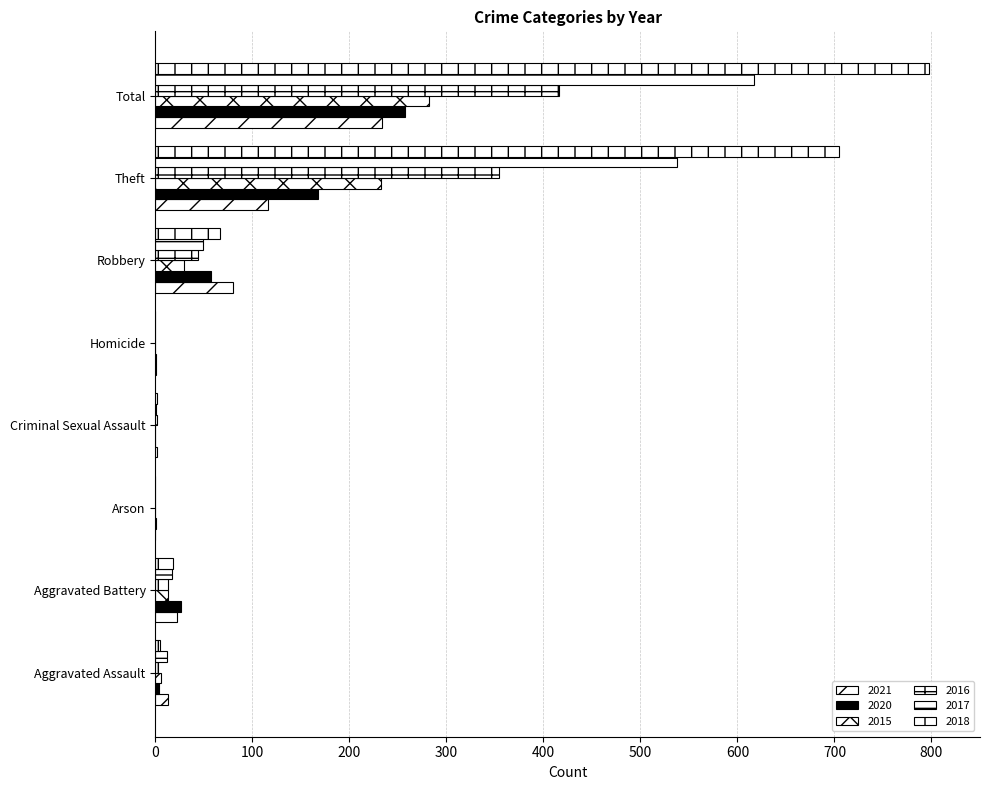

What position from the left is Theft?

7